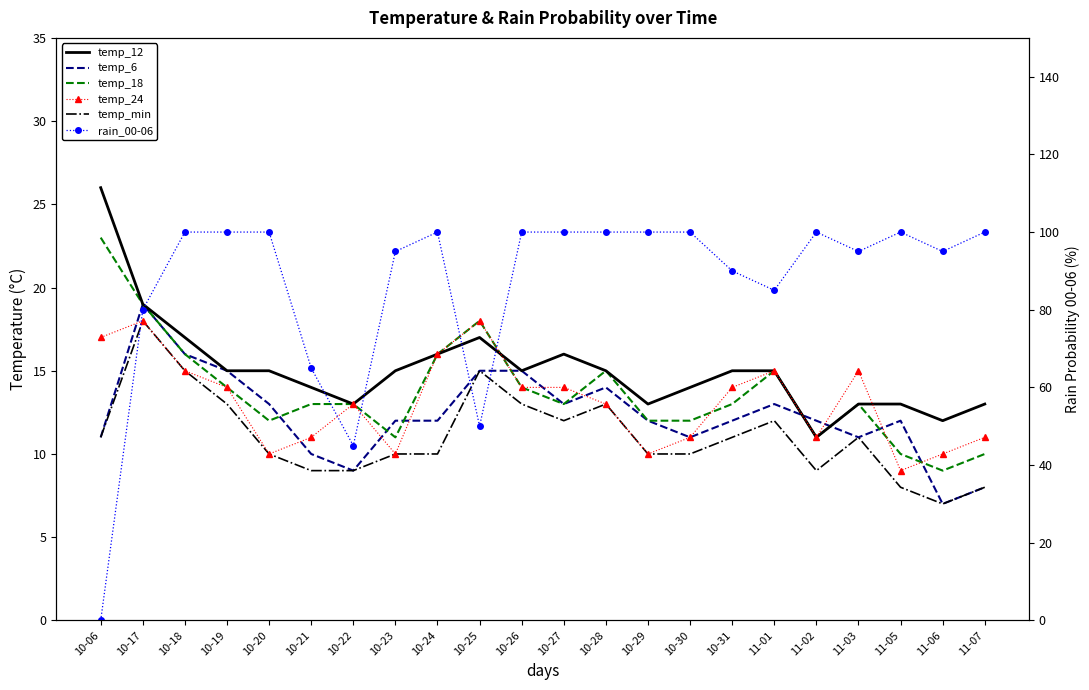

Is this an area chart (filled region under the line)?

No